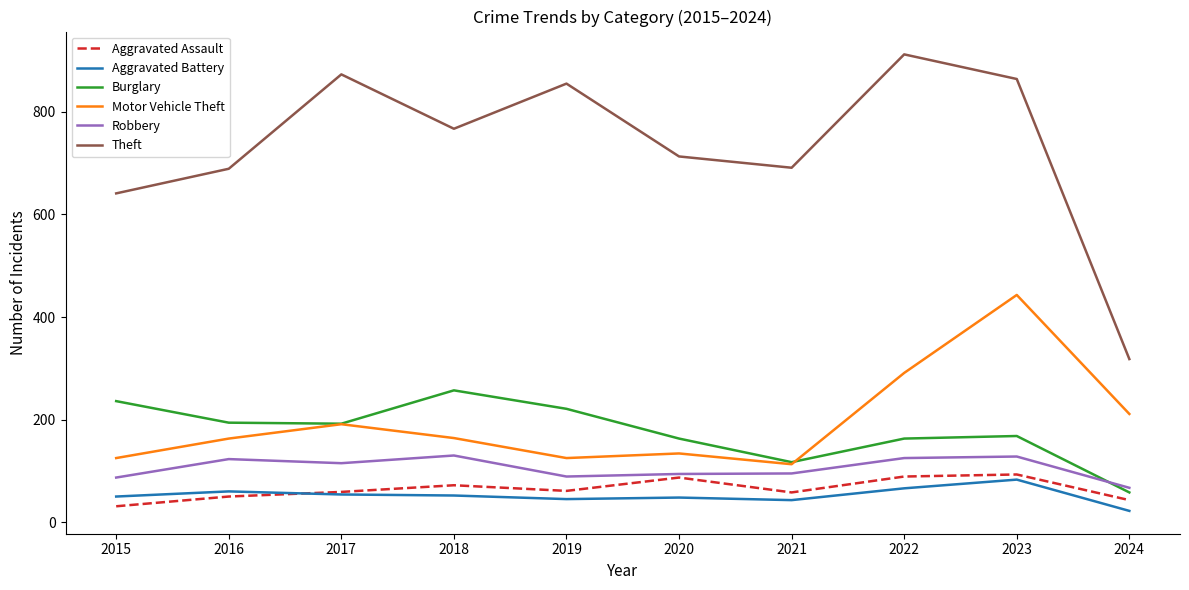

At 2019, list the series in order from largest to smallest.

Theft, Burglary, Motor Vehicle Theft, Robbery, Aggravated Assault, Aggravated Battery